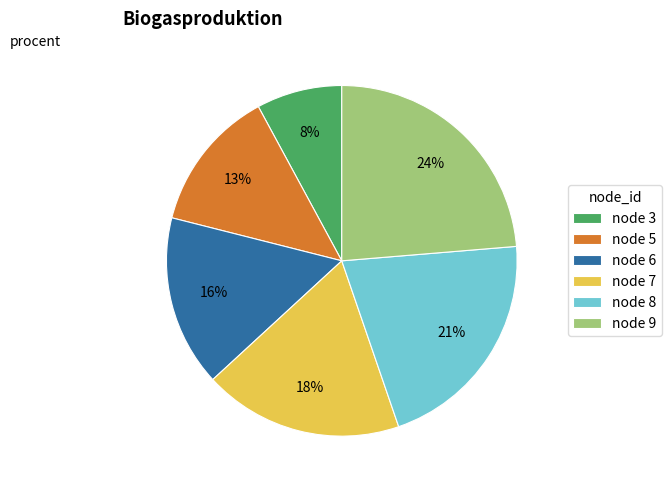

To the nearest percent, what is the difference between the largest and smallest slice percentages?

16%